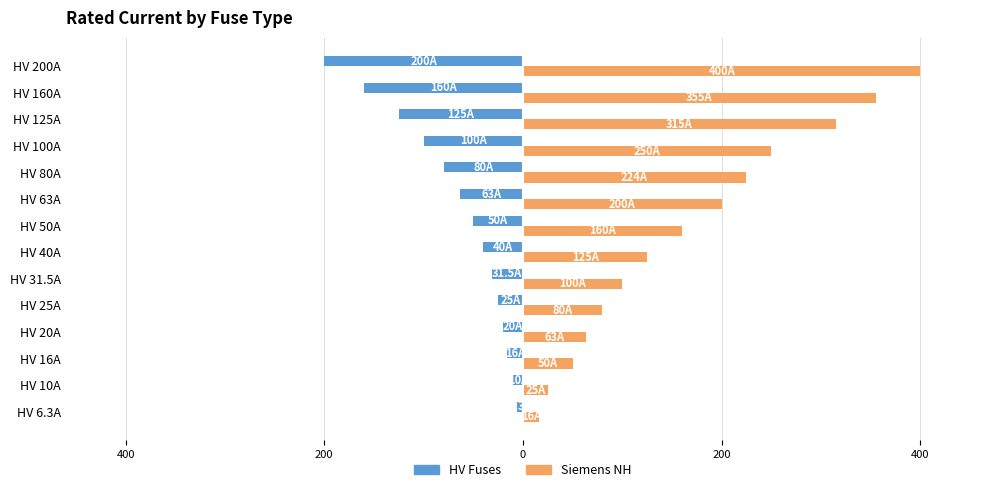

What are all the series names shown in the legend?

HV Fuses, Siemens NH